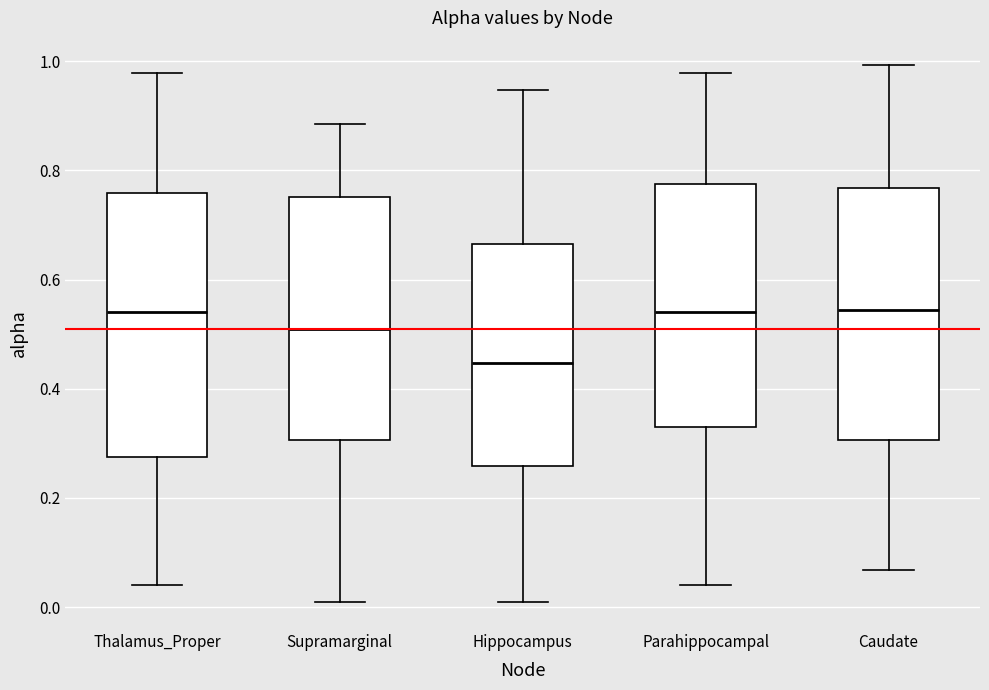

Reading left to right, read every box against the y-axis: the position of its median line, the range the box covers, and the ends of its whiskers. The values are not printed on the chart, so give them approximately, as read against the axis.

Thalamus_Proper: median 0.54, box 0.28 to 0.76, whiskers 0.04 to 0.98
Supramarginal: median 0.50, box 0.30 to 0.76, whiskers 0.00 to 0.88
Hippocampus: median 0.44, box 0.26 to 0.66, whiskers 0.00 to 0.94
Parahippocampal: median 0.54, box 0.32 to 0.78, whiskers 0.04 to 0.98
Caudate: median 0.54, box 0.30 to 0.76, whiskers 0.06 to 1.00